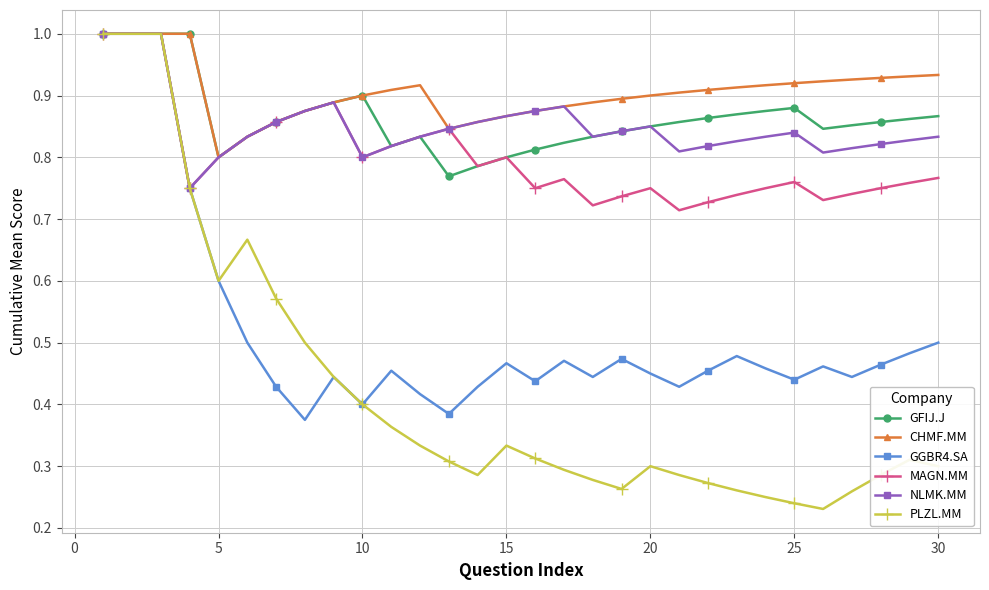

Which series has the largest total across all categories?

CHMF.MM